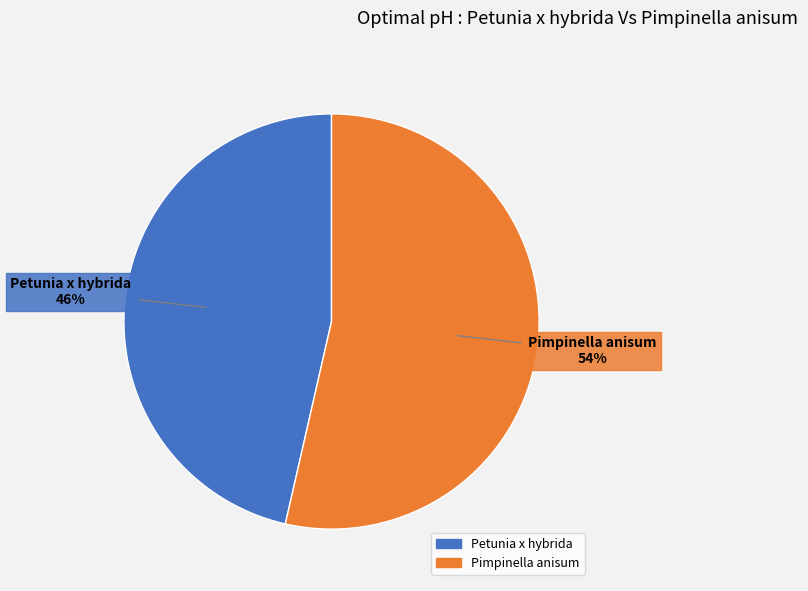

What is the largest slice in the pie chart?

Pimpinella anisum